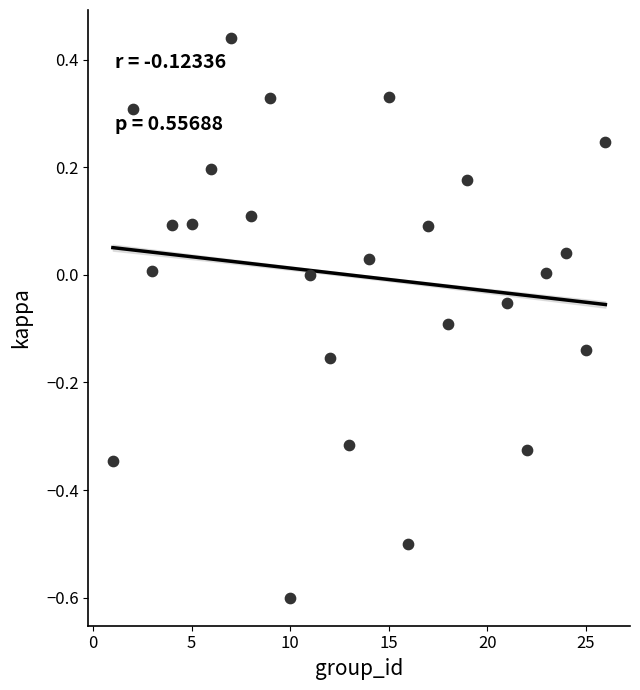

What is the range of Y values (max minus min)?

1.0